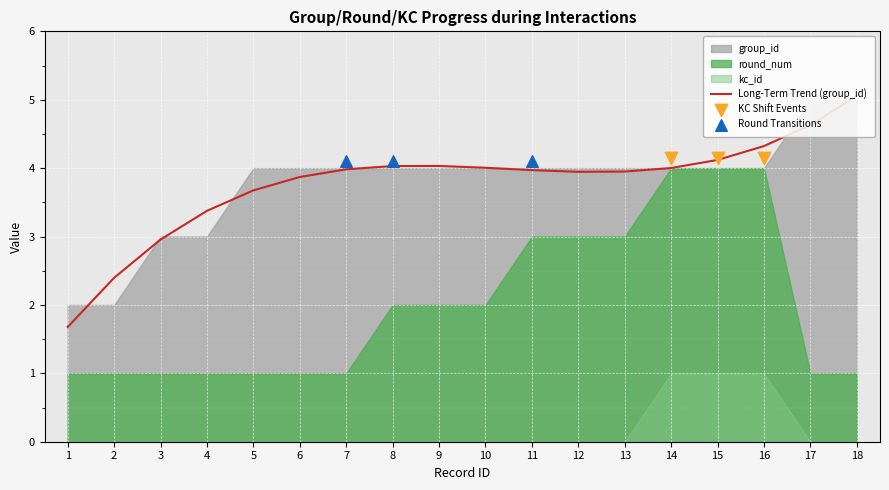

At how many categories does at least one series exceed 4?

2